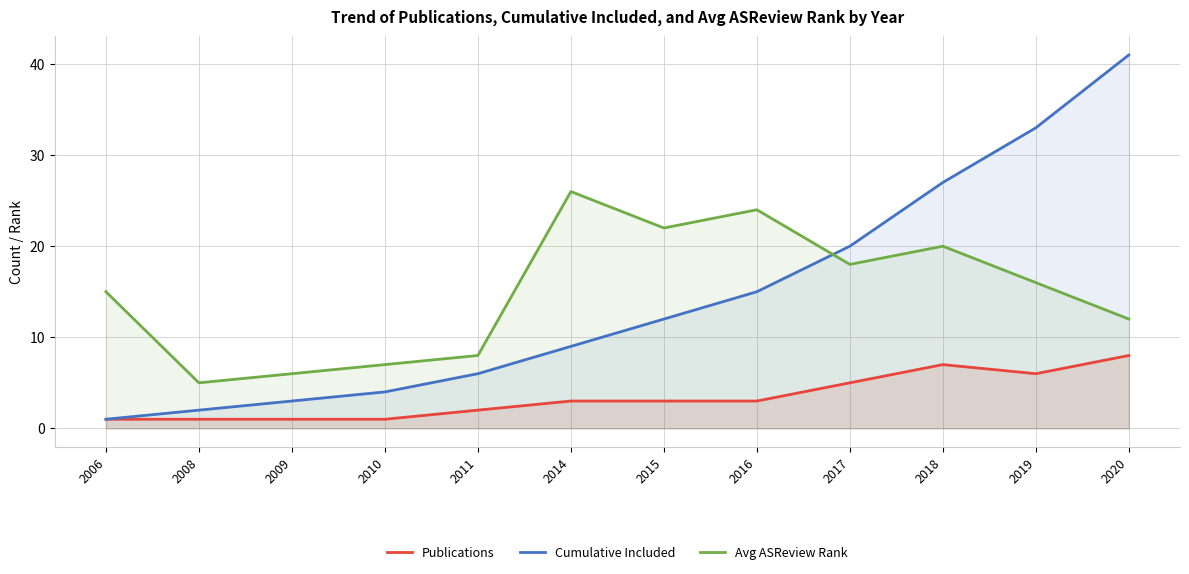

At which label does Publications reach its peak?

2020